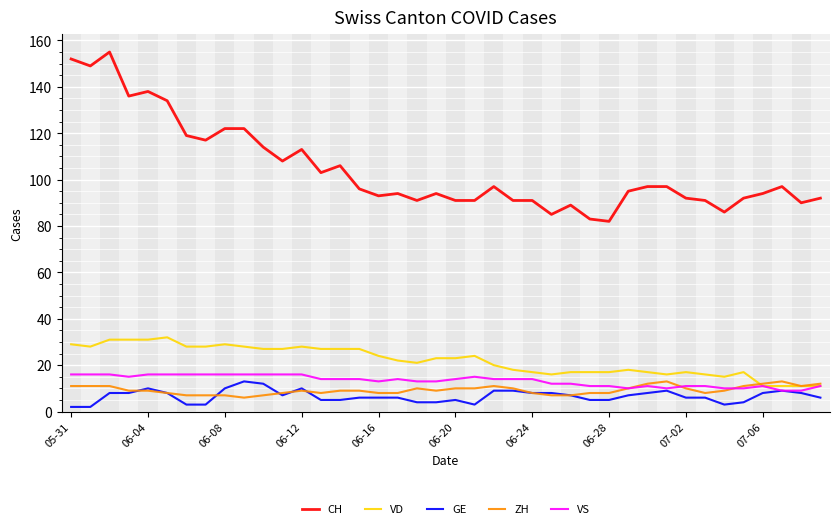

What is the minimum value for CH?

82